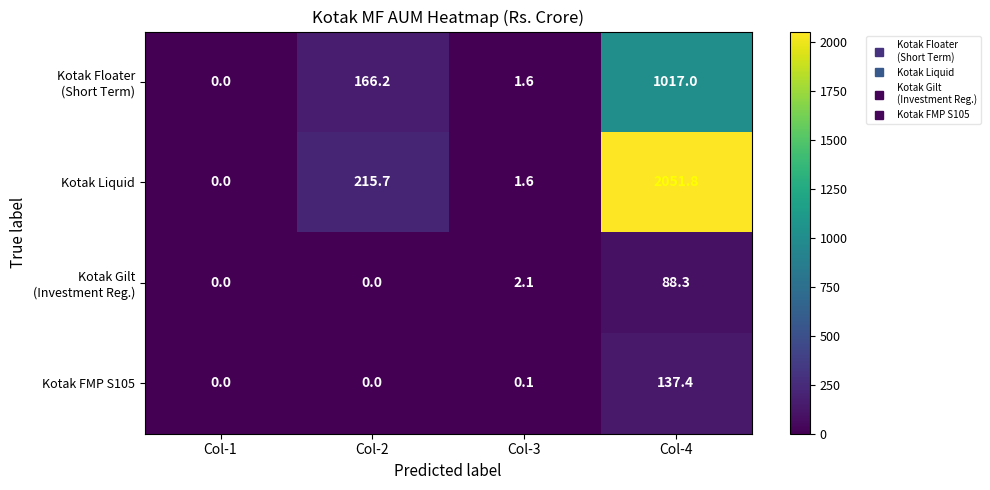

What is the total value across all series at Col-3?

5.4